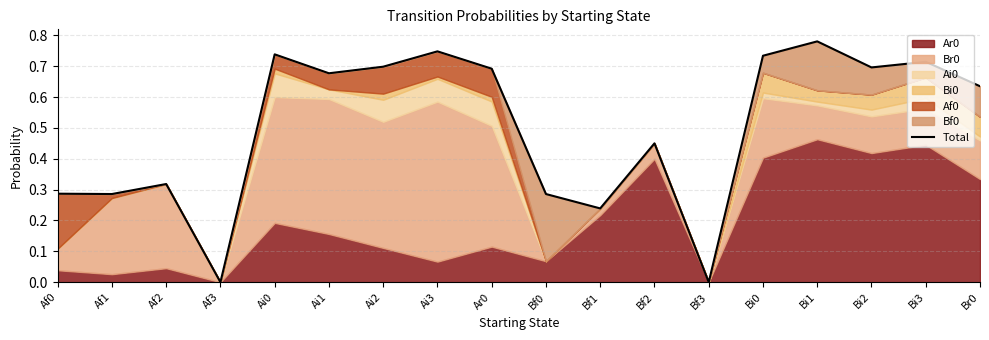

At which category does the data reach its first local peak?

Af2